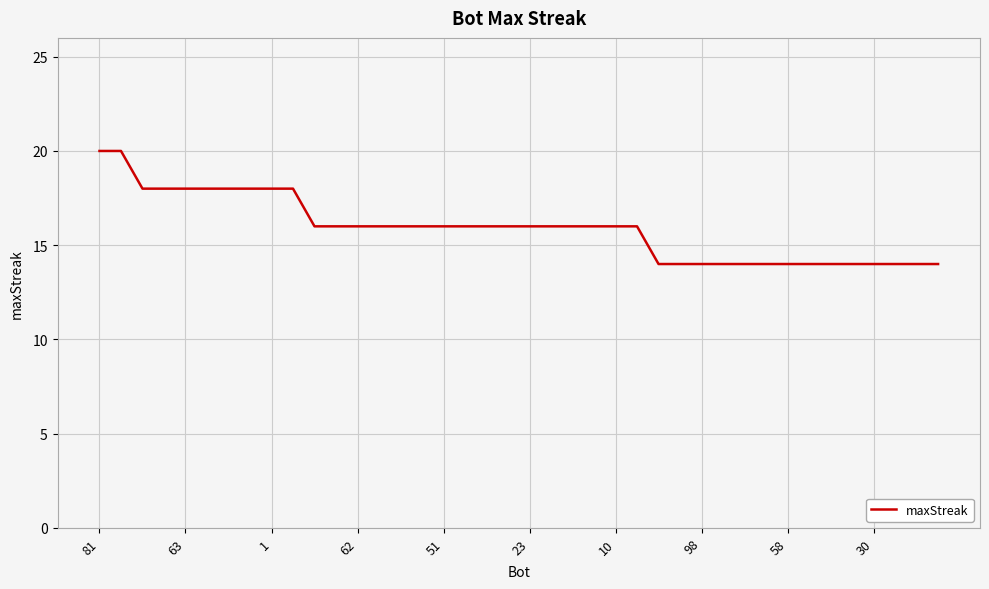

What is the difference between the maximum and minimum values?

6